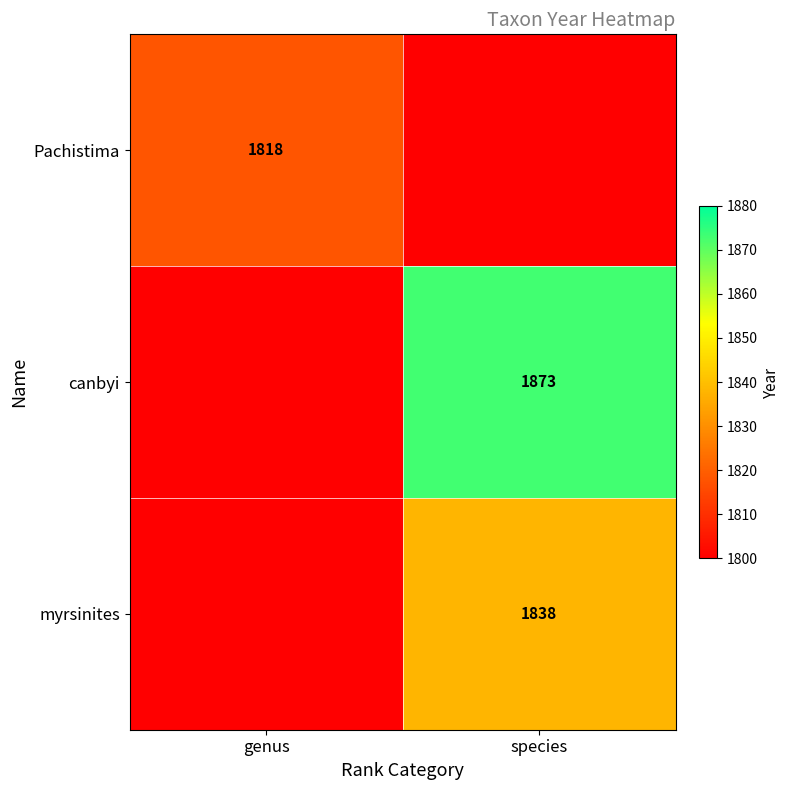

Which has a higher value, species or genus?

genus